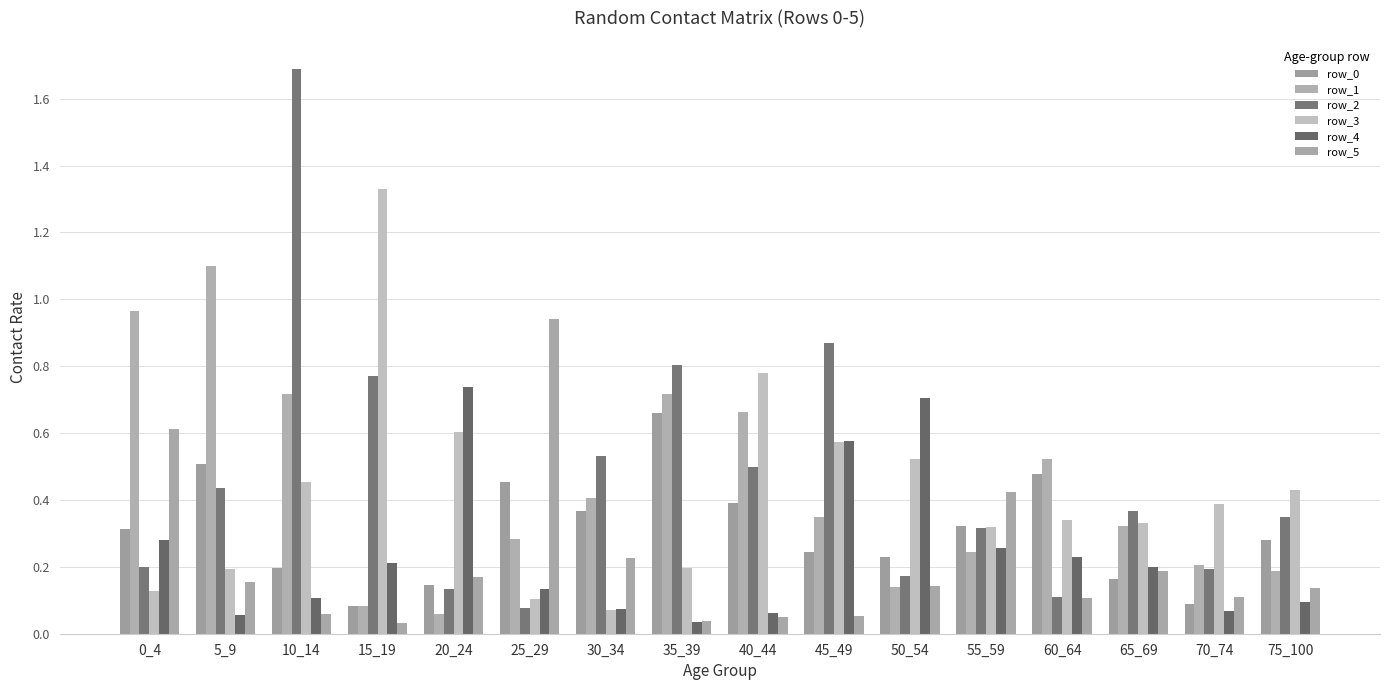

What is the difference between the maximum and minimum values in the row_1 series?

1.0